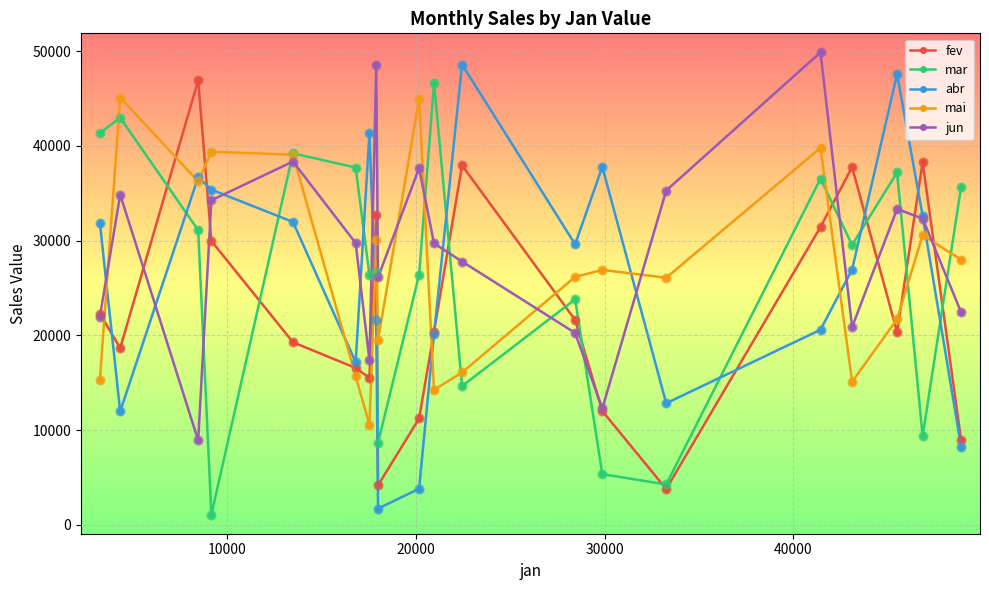

True or false: mar has more than 0 interior local peaks.

True